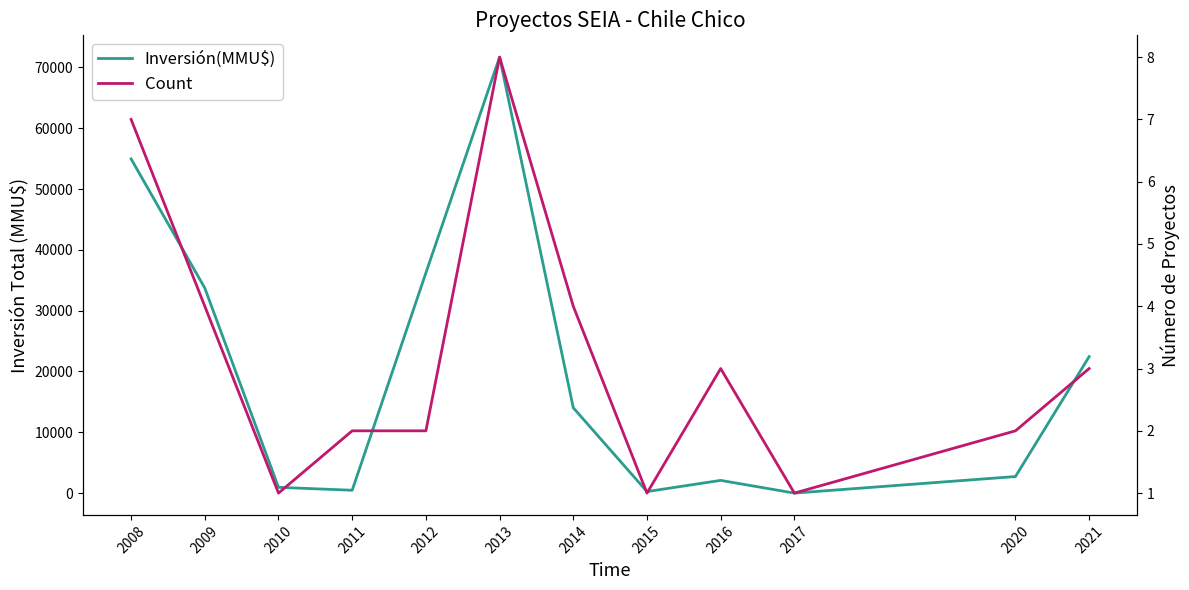

How many interior local valleys does the Count series have?

3